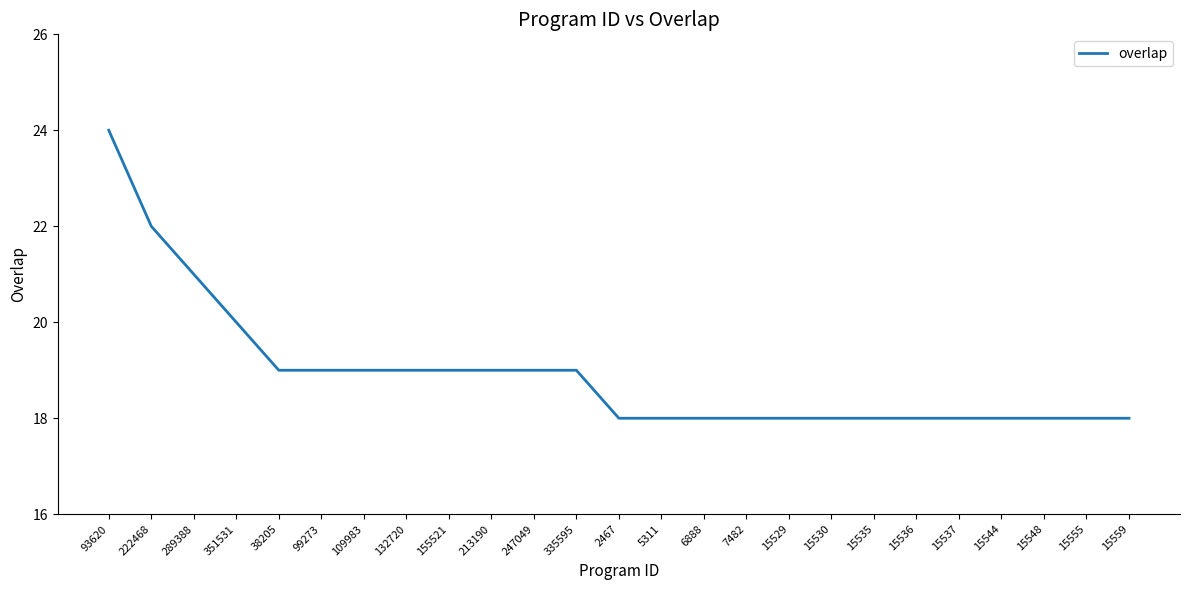

What is the difference between the maximum and minimum values?

6